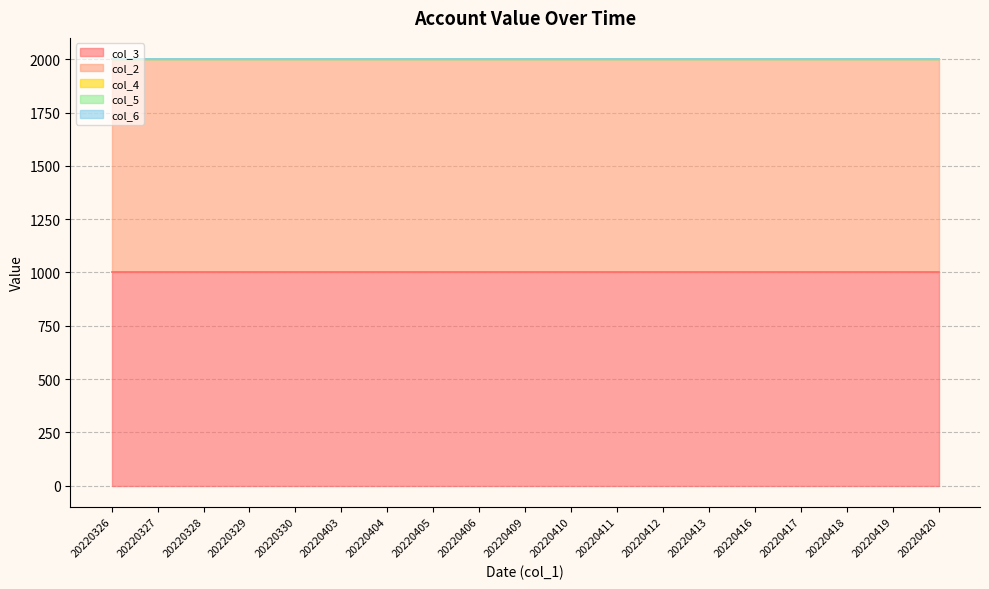

Reading right to left, list all the values displayed in this chart.

col_3: 1000	1000	1000	1000	1000	1000	1000	1000	1000	1000	1000	1000	1000	1000	1000	1000	1000	1000	1000
col_2: 1000	1000	1000	1000	1000	1000	1000	1000	1000	1000	1000	1000	1000	1000	1000	1000	1000	1000	1000
col_4: 0	0	0	0	0	0	0	0	0	0	0	0	0	0	0	0	0	0	0
col_5: 0	0	0	0	0	0	0	0	0	0	0	0	0	0	0	0	0	0	0
col_6: 0	0	0	0	0	0	0	0	0	0	0	0	0	0	0	0	0	0	0